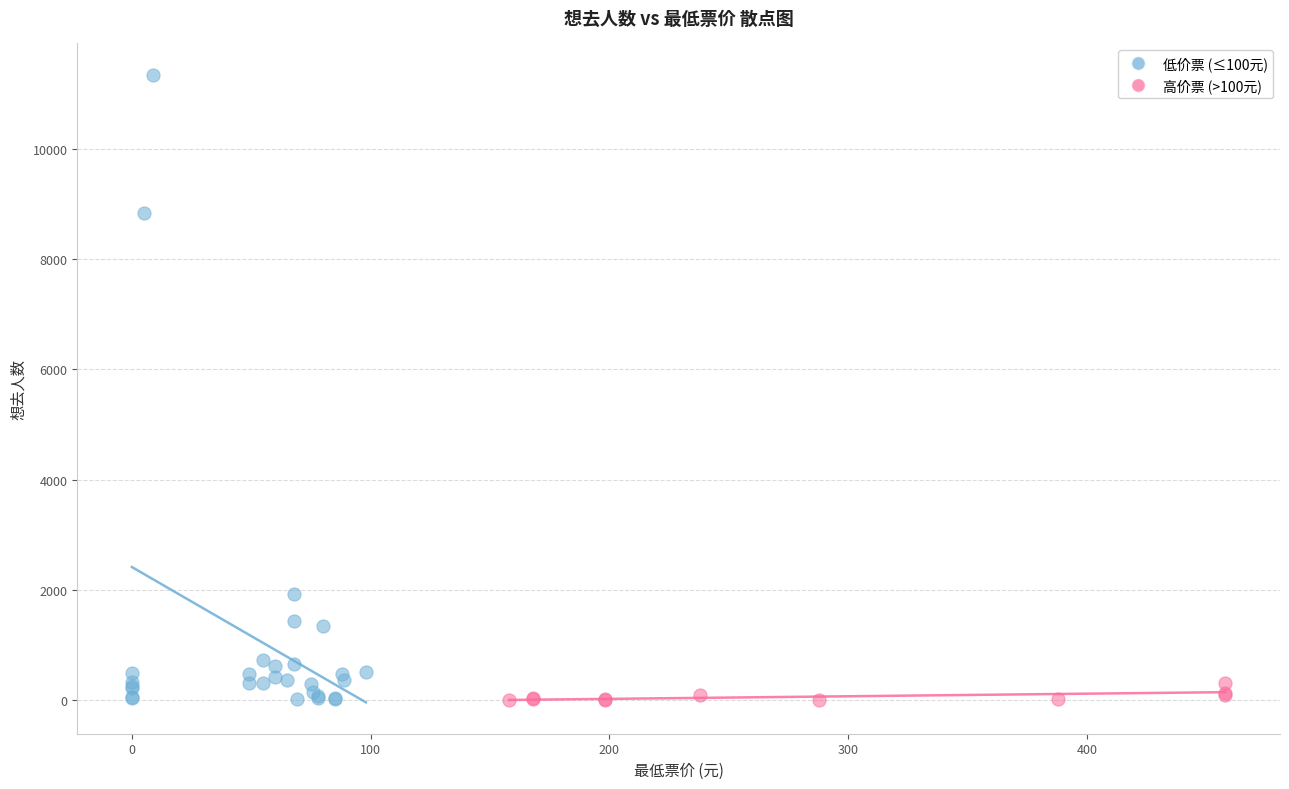

Which series reaches the maximum Y coordinate?

低价票 (≤100元)